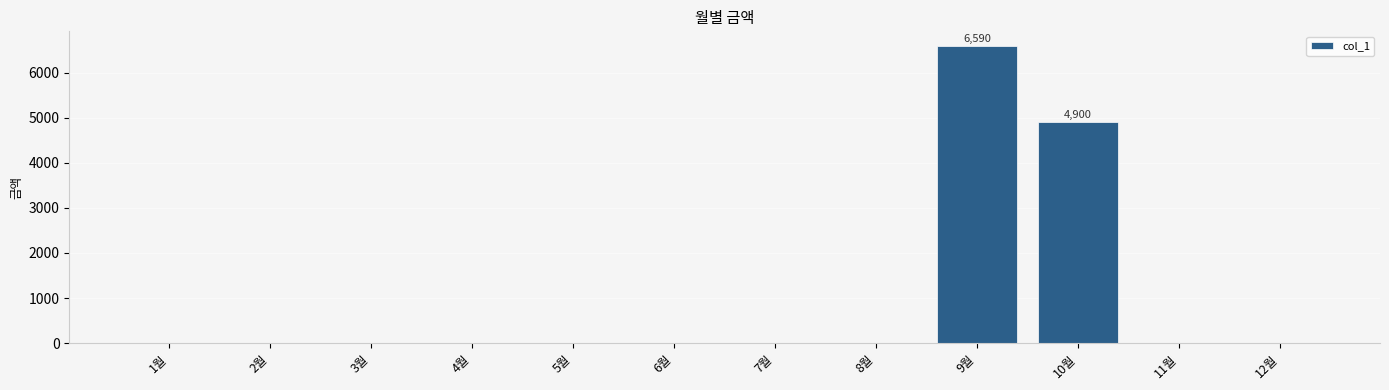

What is the sum of all values?

11490